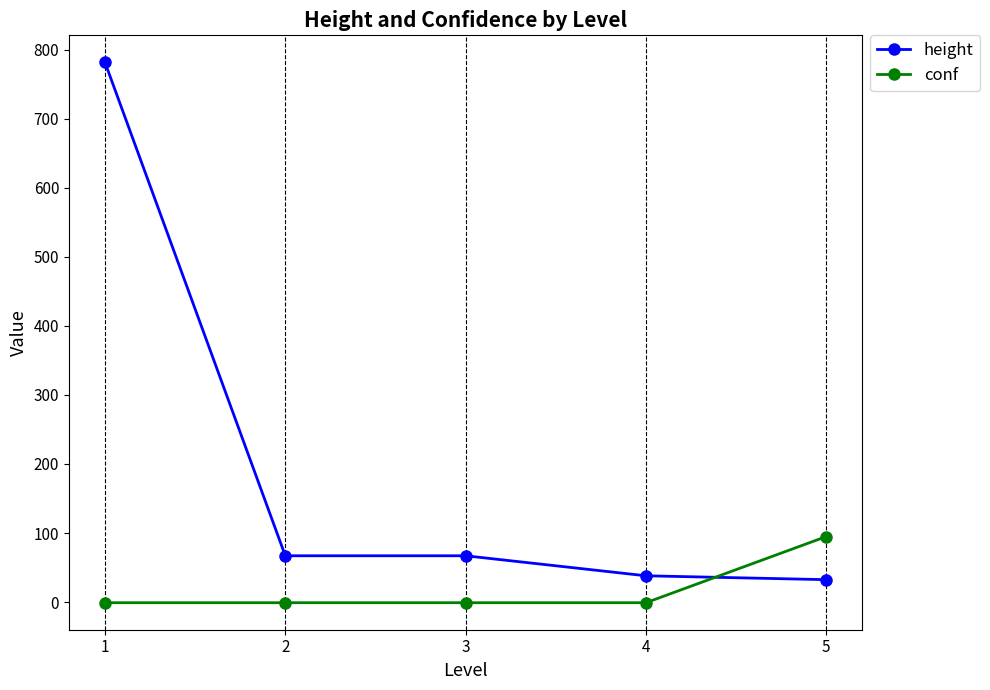

How many lines are shown in the chart?

2